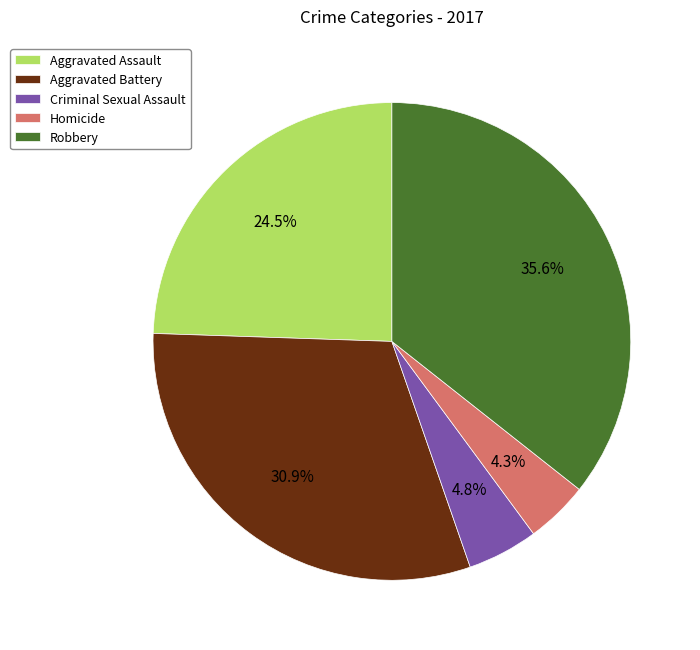

How many segments does this pie chart have?

5